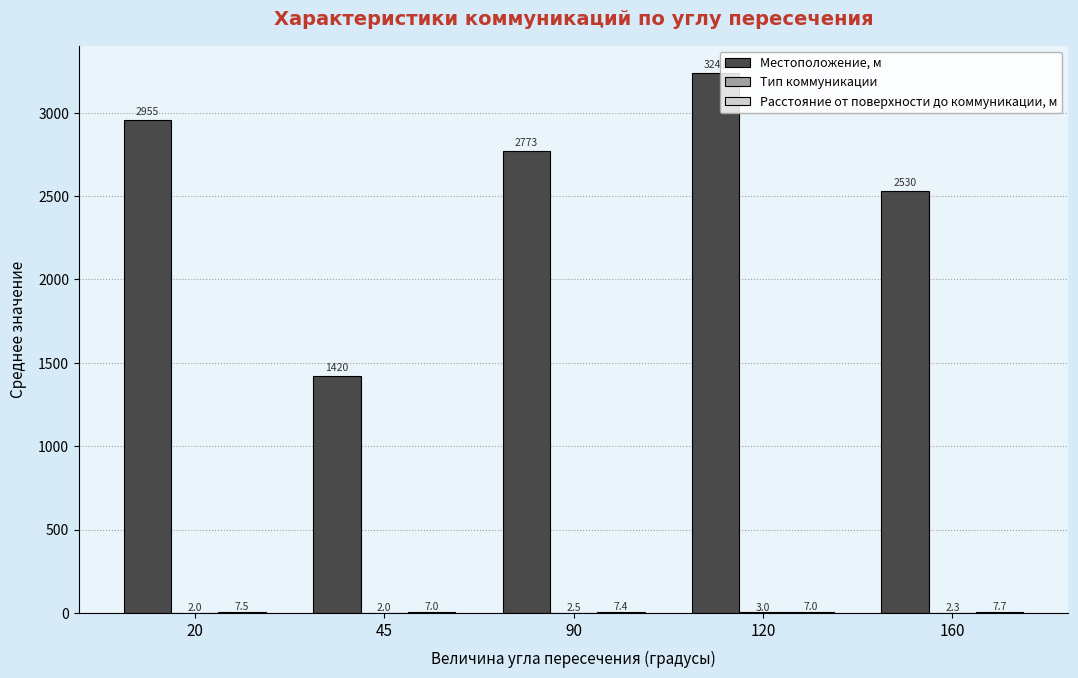

Is it true that Местоположение, м equals 3241.0 at 120?

True